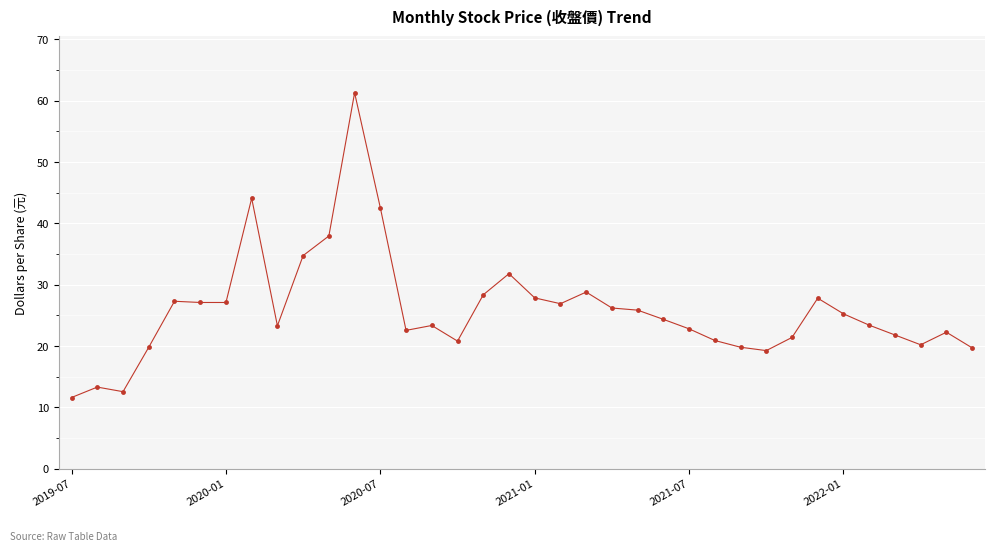

What is the difference between the maximum and minimum values?

49.7